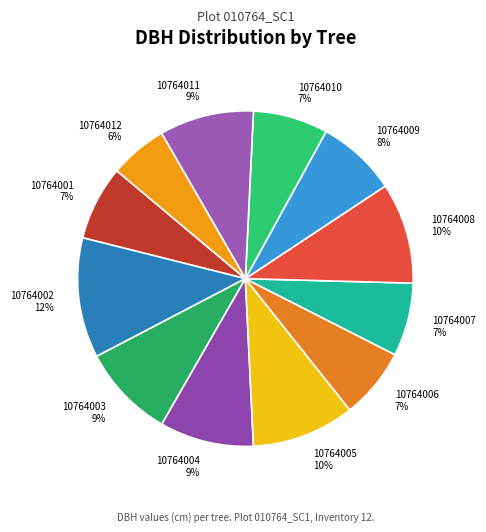

To the nearest percent, what is the combined percentage of 10764010 and 10764003?

16%